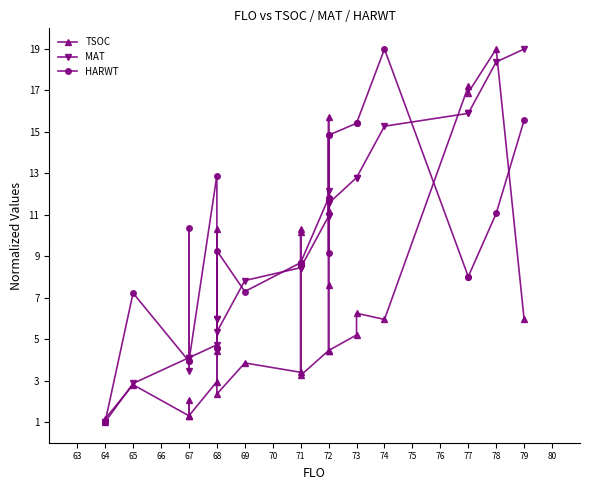

True or false: HARWT and MAT cross at least once.

True